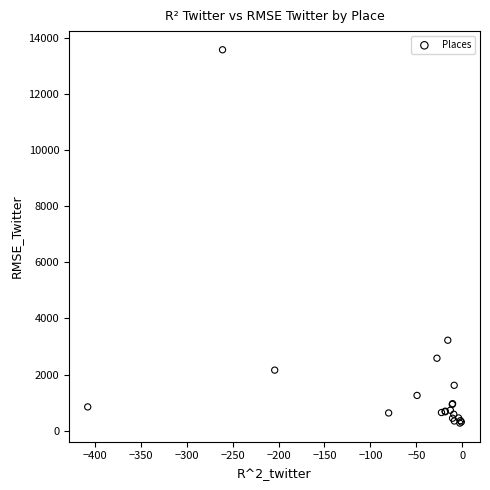

What Y value in the scatter plot is closest to 6928?

3223.4